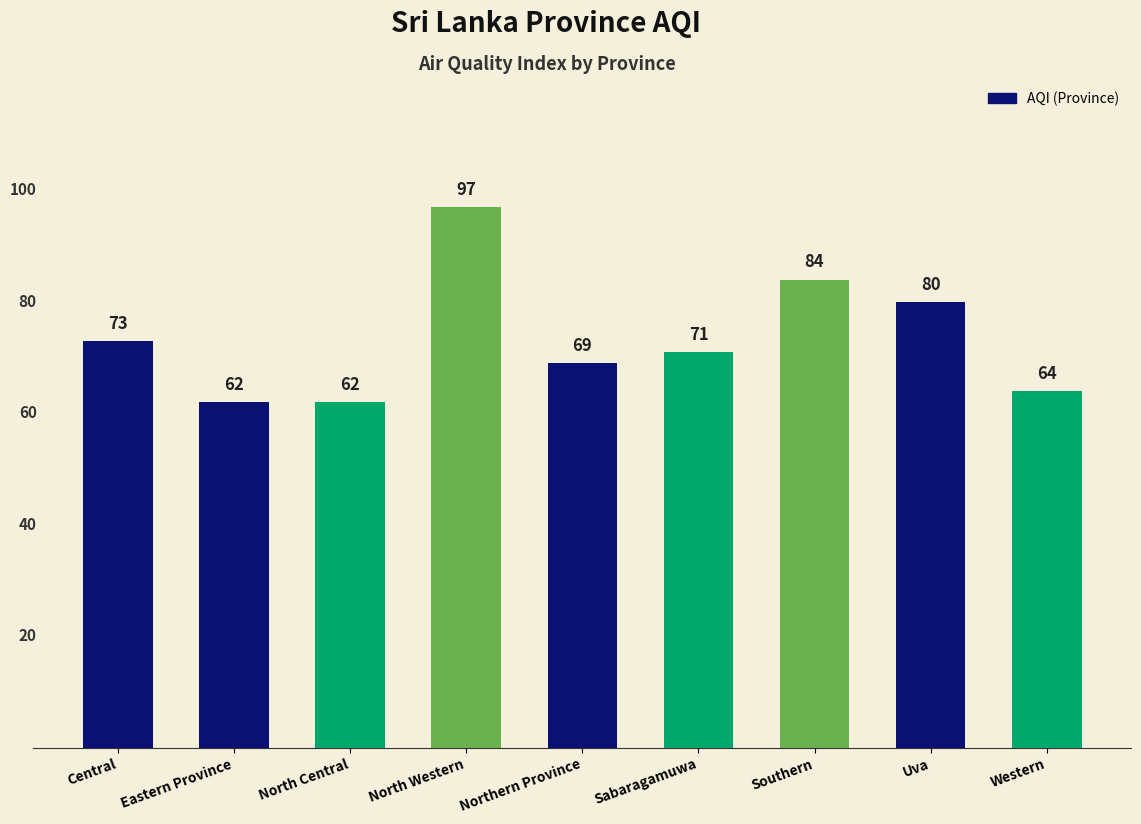

The value at Northern Province is 69. True or false?

True